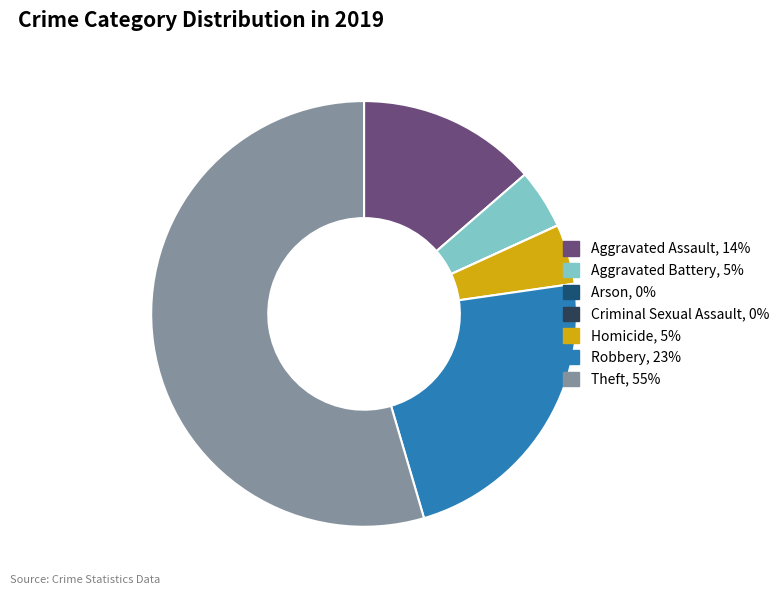

Is there a majority slice in this chart?

Yes